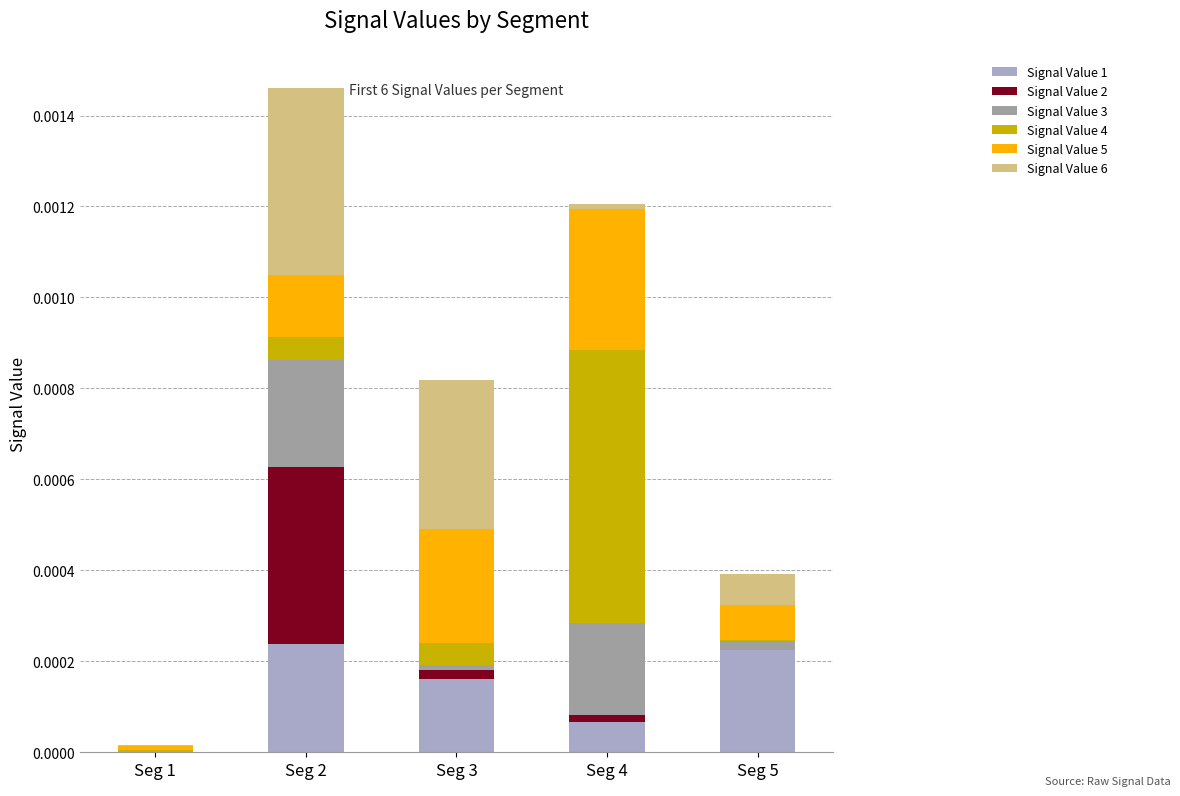

At which category is the sum across all series the highest?

Seg 2